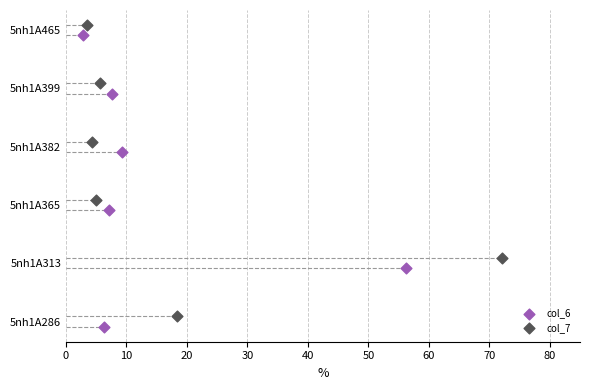

What are all the series names shown in the legend?

col_6, col_7